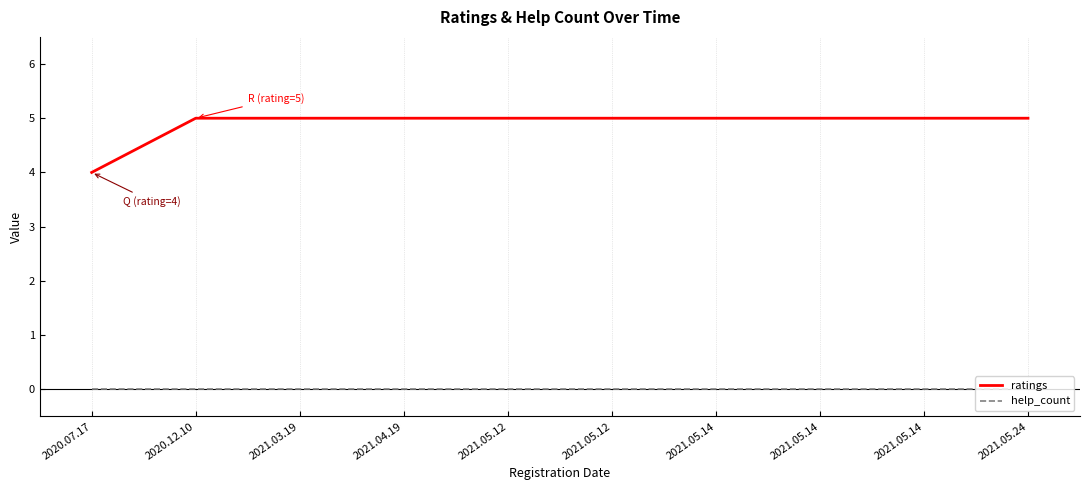

True or false: help_count and ratings intersect in this chart.

False